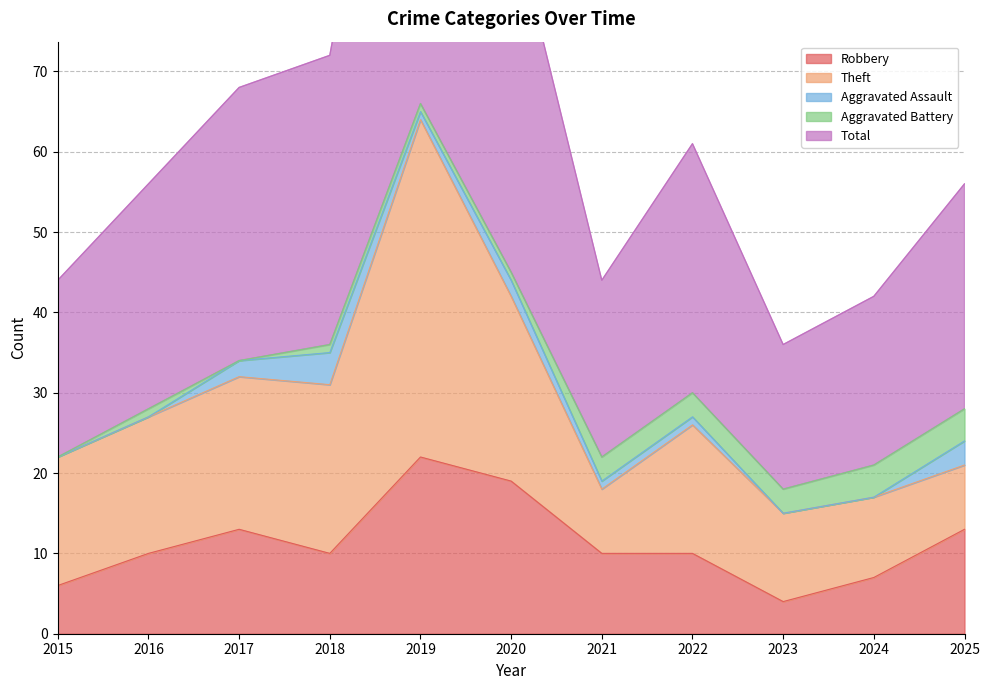

Which series has the largest range (max minus min)?

Total